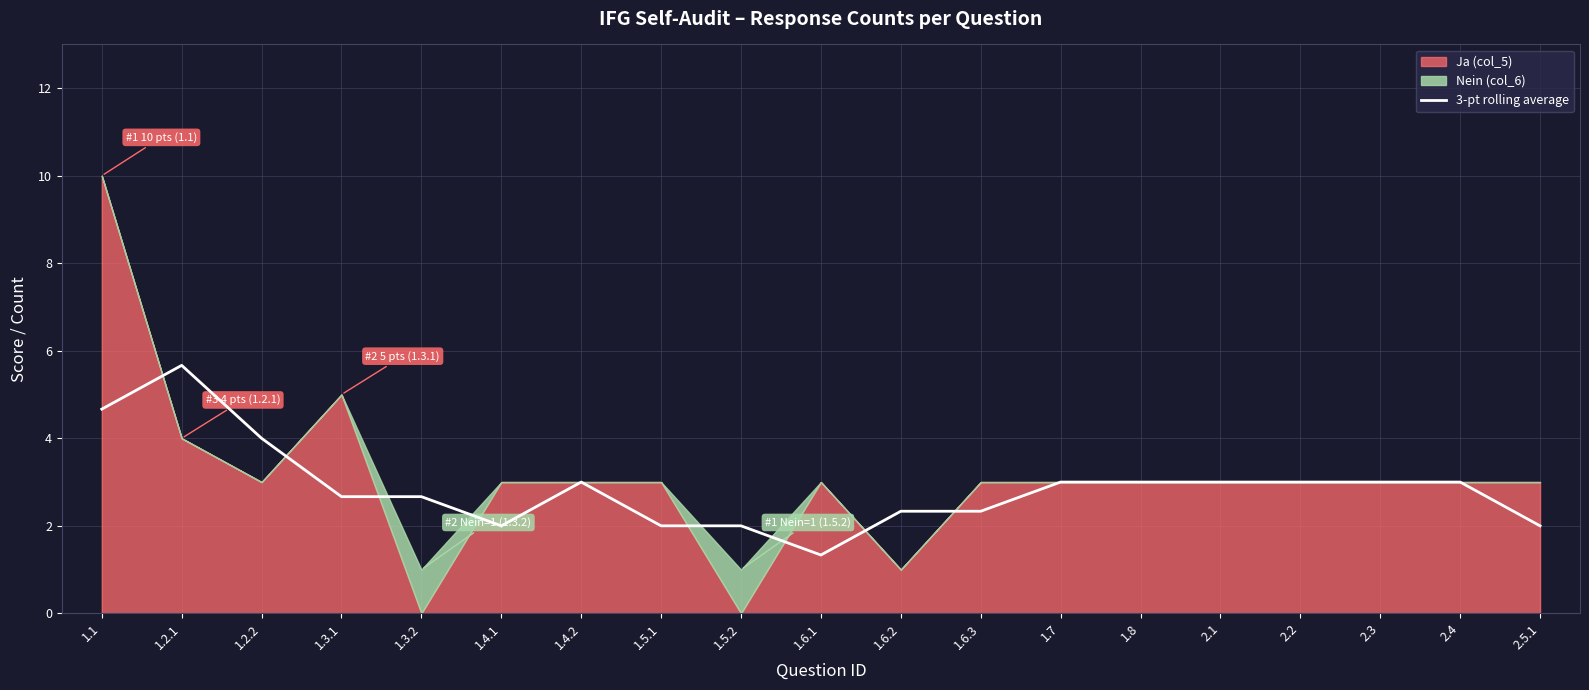

The 3-pt rolling average series shows 0.5 at 1.5.2. True or false?

False